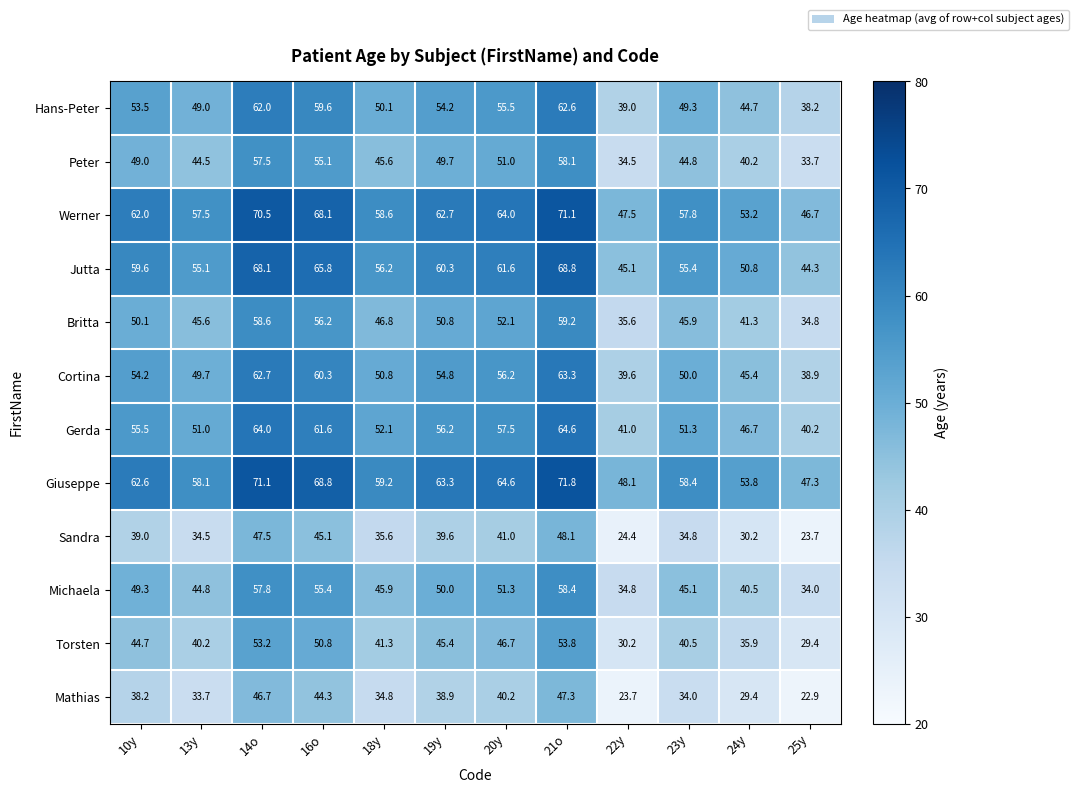

List the series in order of their peak value, highest first.

Giuseppe, Werner, Jutta, Gerda, Cortina, Hans-Peter, Britta, Michaela, Peter, Torsten, Sandra, Mathias